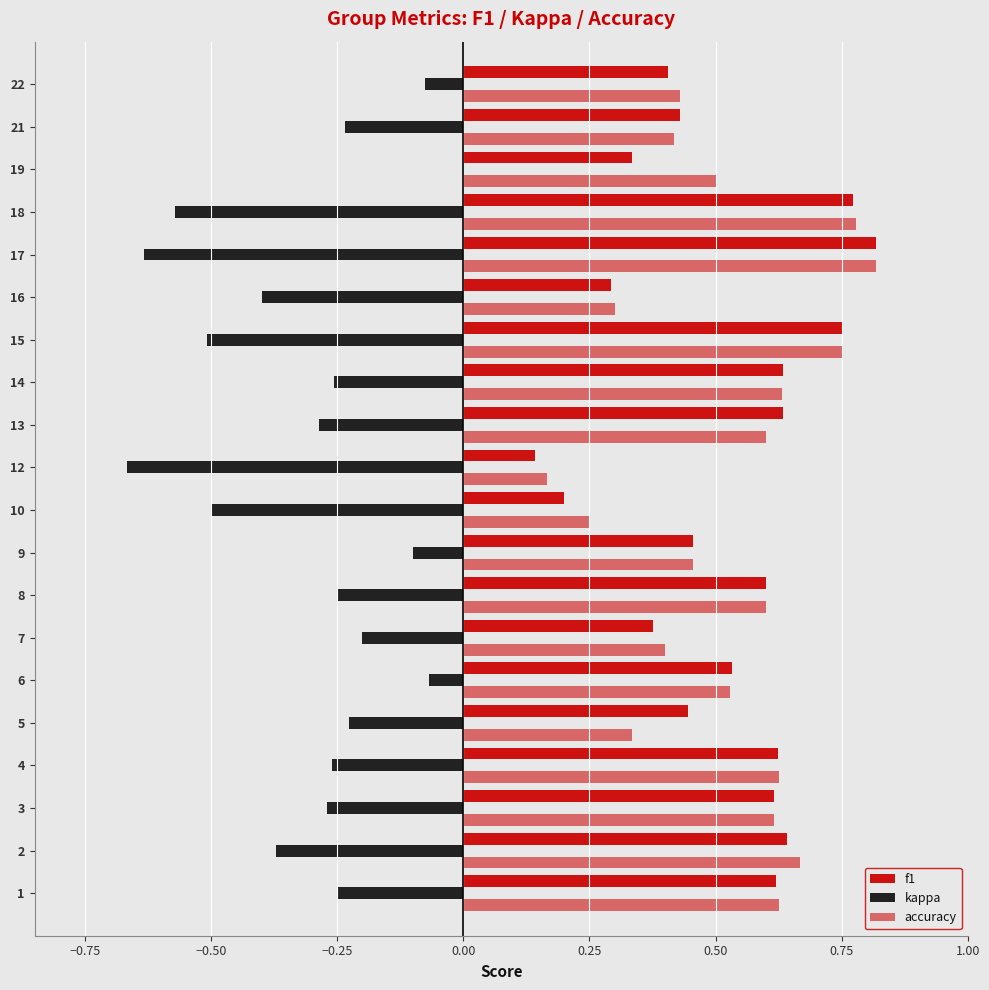

How many data points does each series have?

20